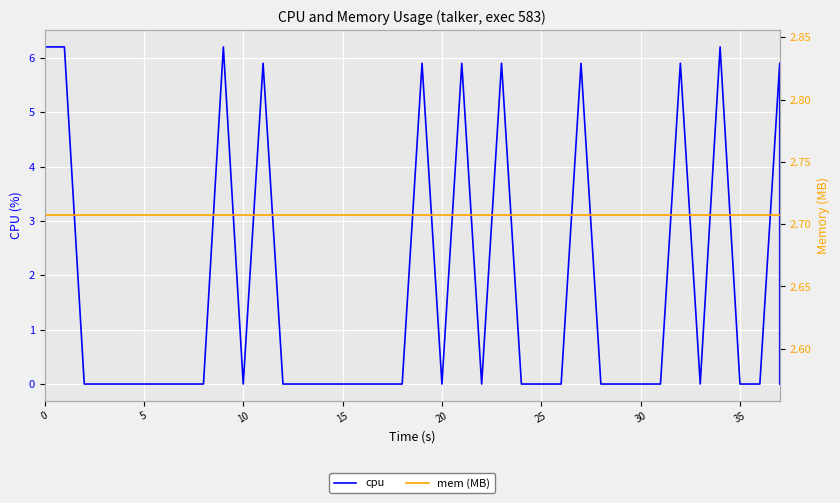

Is it true that mem (MB) equals 1.3 at 24?

False